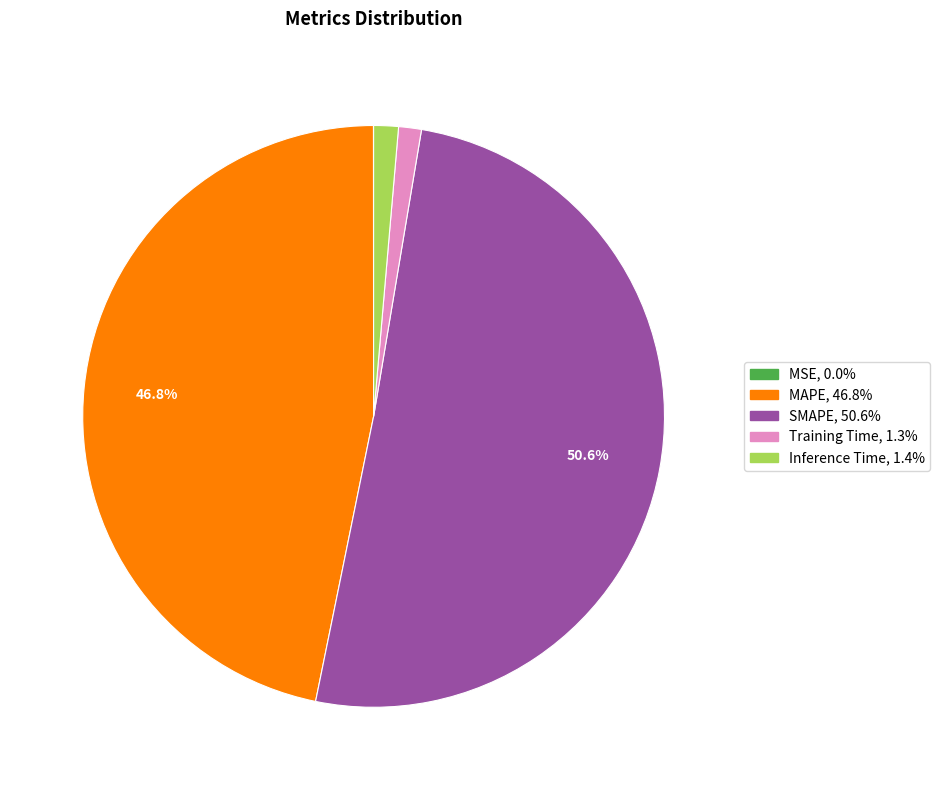

To the nearest percent, what is the average slice percentage?

20%